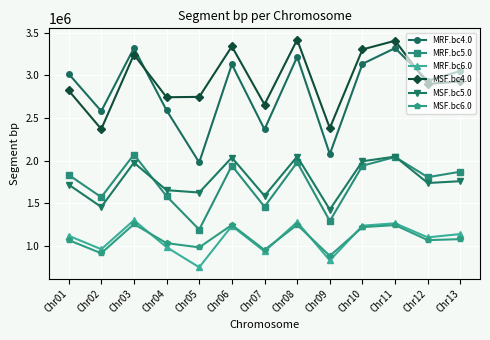

True or false: MSF.bc6.0 and MSF.bc4.0 cross at least once.

False